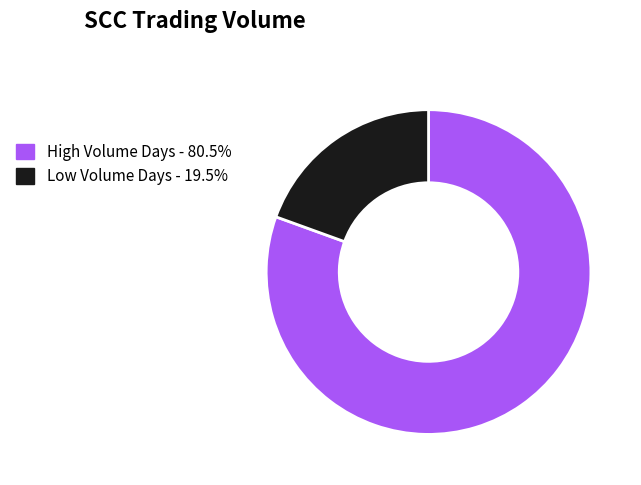

Does any single category account for the majority?

Yes